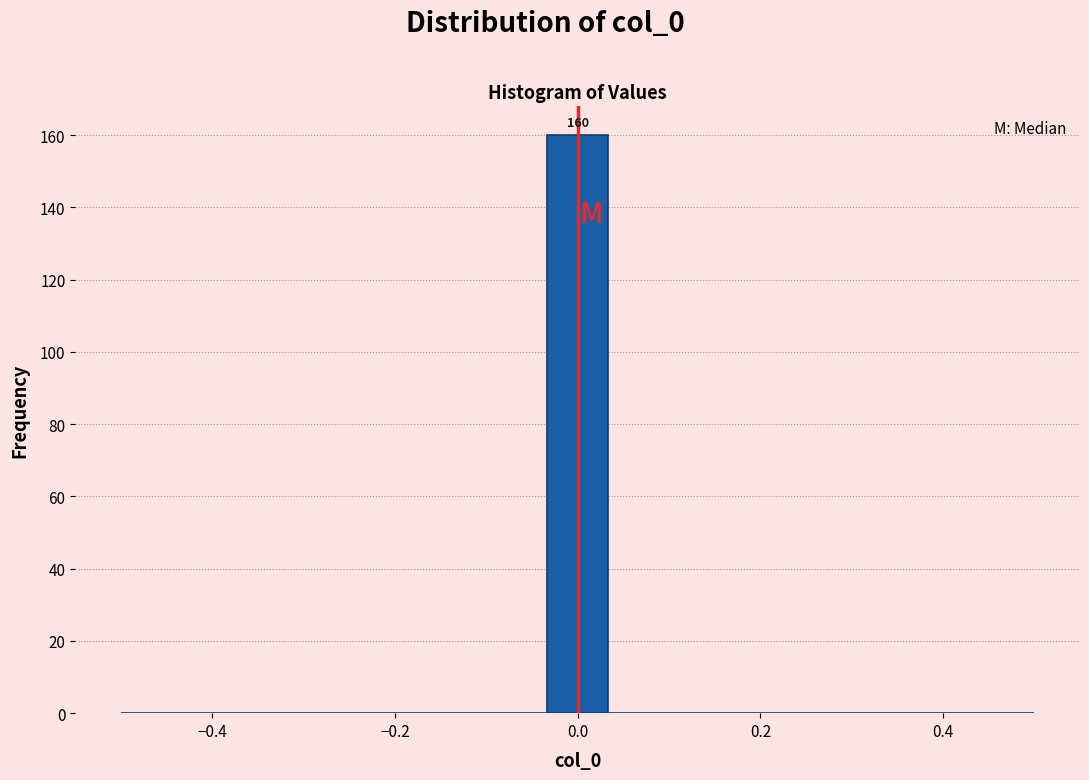

Read against the x-axis, roughly where is the centre of the tallest bar?

0.00